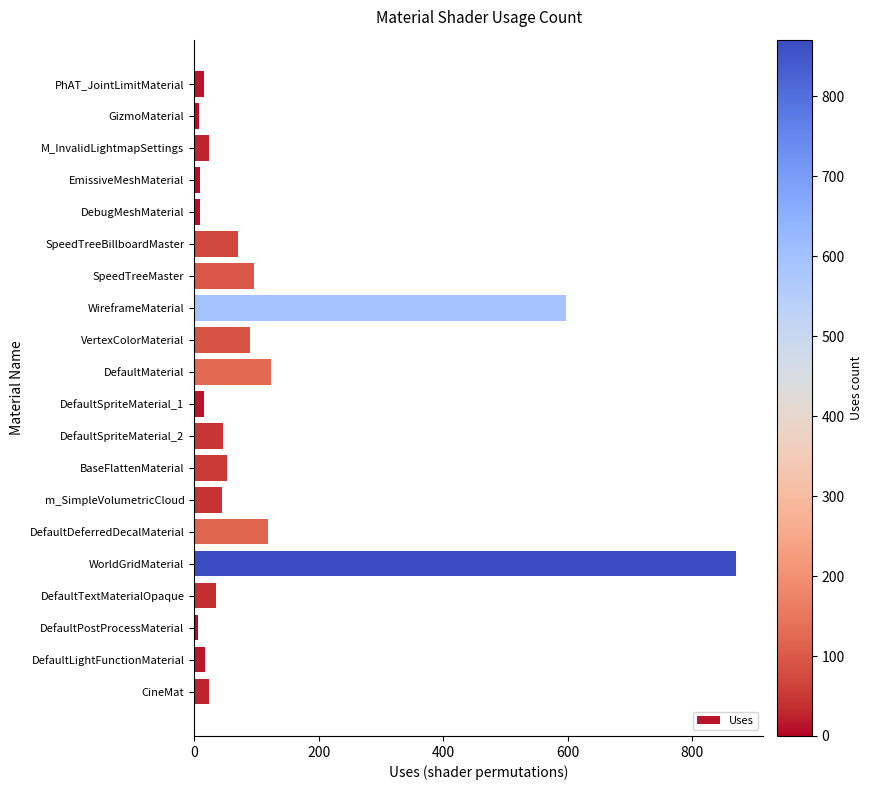

Which has a higher value, WireframeMaterial or PhAT_JointLimitMaterial?

WireframeMaterial